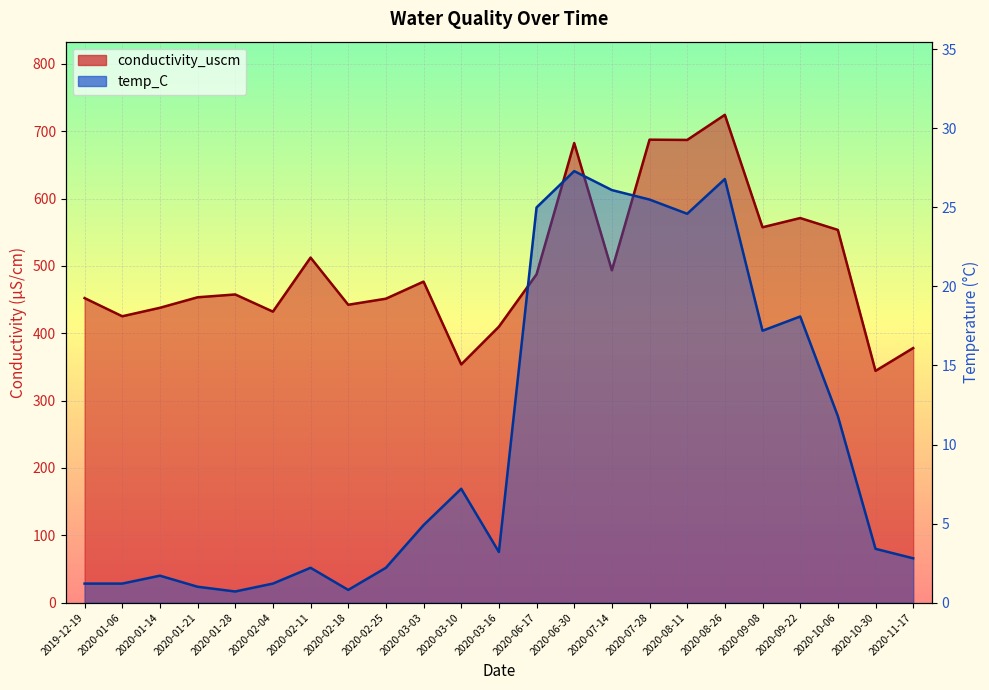

Which has a higher value, 2020-08-26 or 2020-01-28?

2020-08-26